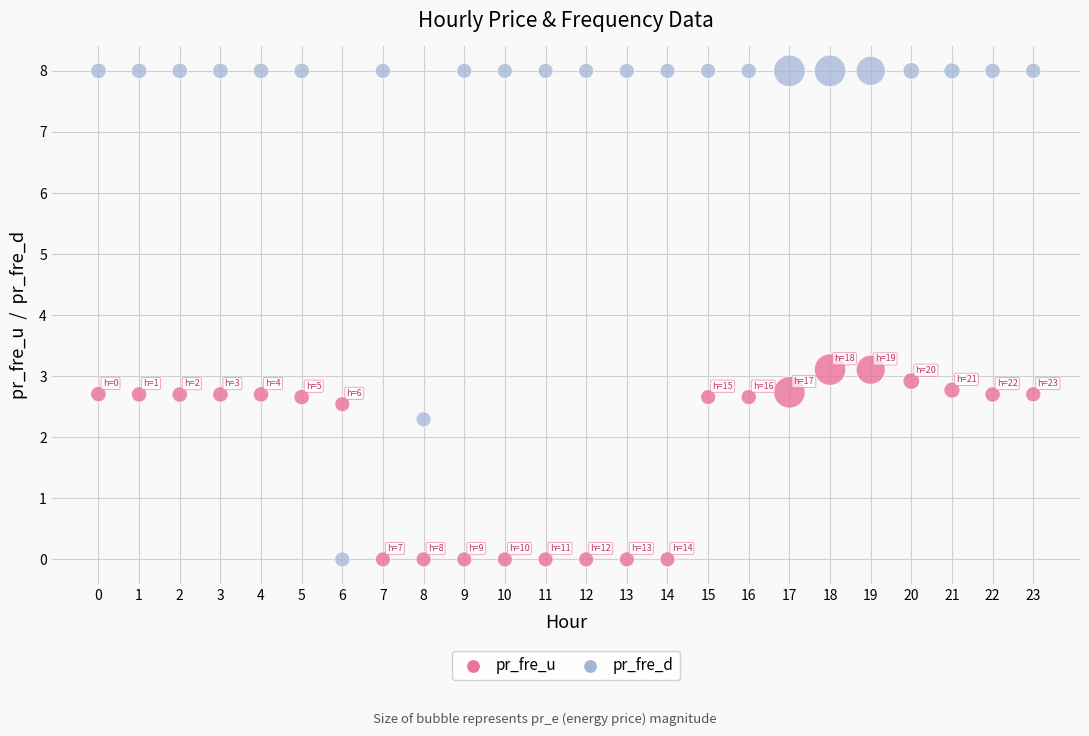

Which series contains the highest Y value?

pr_fre_d